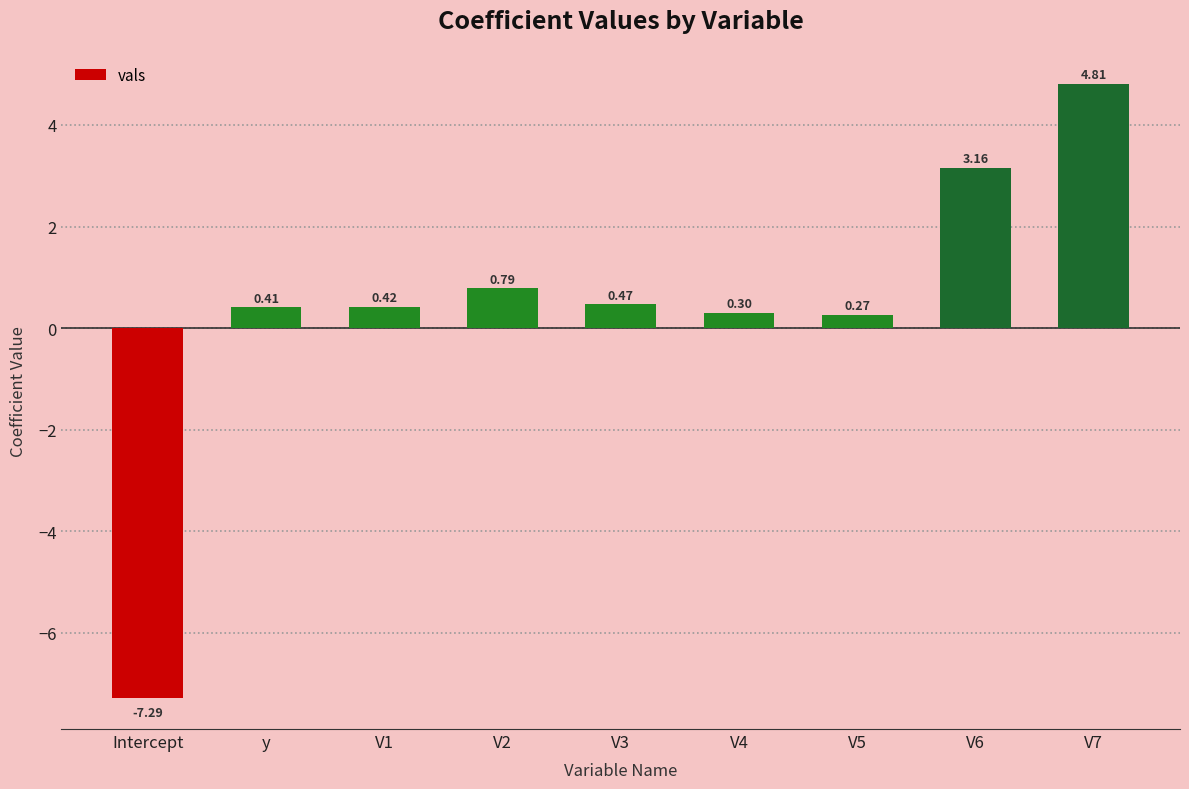

The chart shows a value of 2.0 at V7. True or false?

False